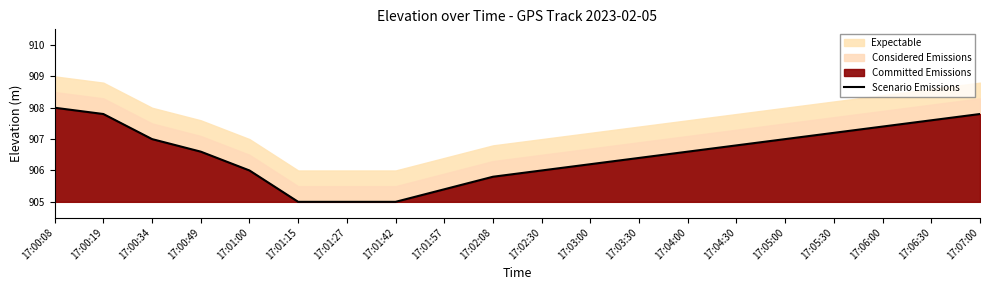

Does the chart have visible grid lines?

No